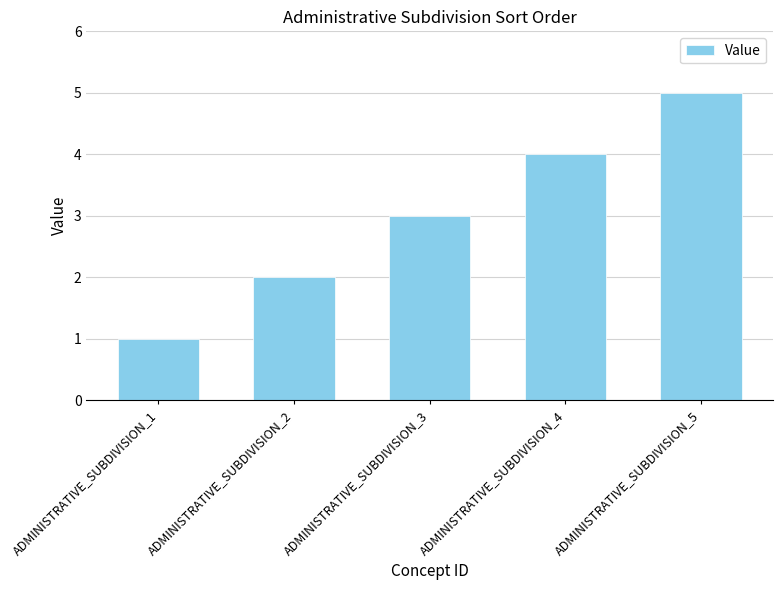

Reading left to right, list all the values displayed in this chart.

ADMINISTRATIVE_SUBDIVISION_1=1	ADMINISTRATIVE_SUBDIVISION_2=2	ADMINISTRATIVE_SUBDIVISION_3=3	ADMINISTRATIVE_SUBDIVISION_4=4	ADMINISTRATIVE_SUBDIVISION_5=5